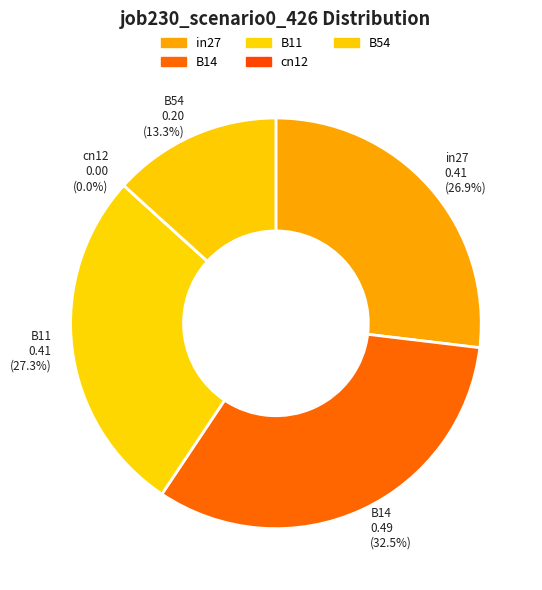

Is it true that cn12 is 10% of the pie?

False